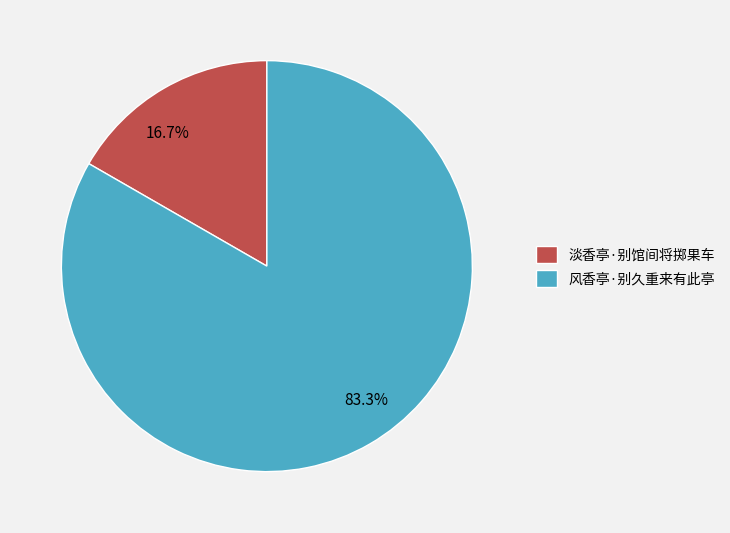

The 风香亭·别久重来有此亭 slice represents 83% of the pie. True or false?

True